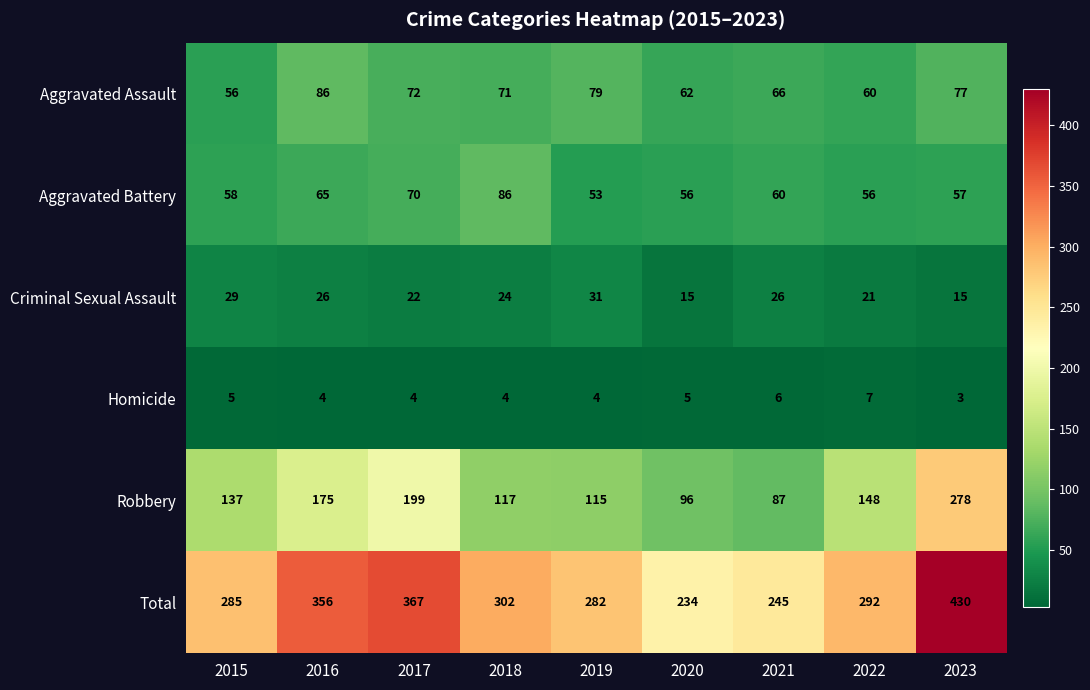

Count the number of data series in this chart.

6